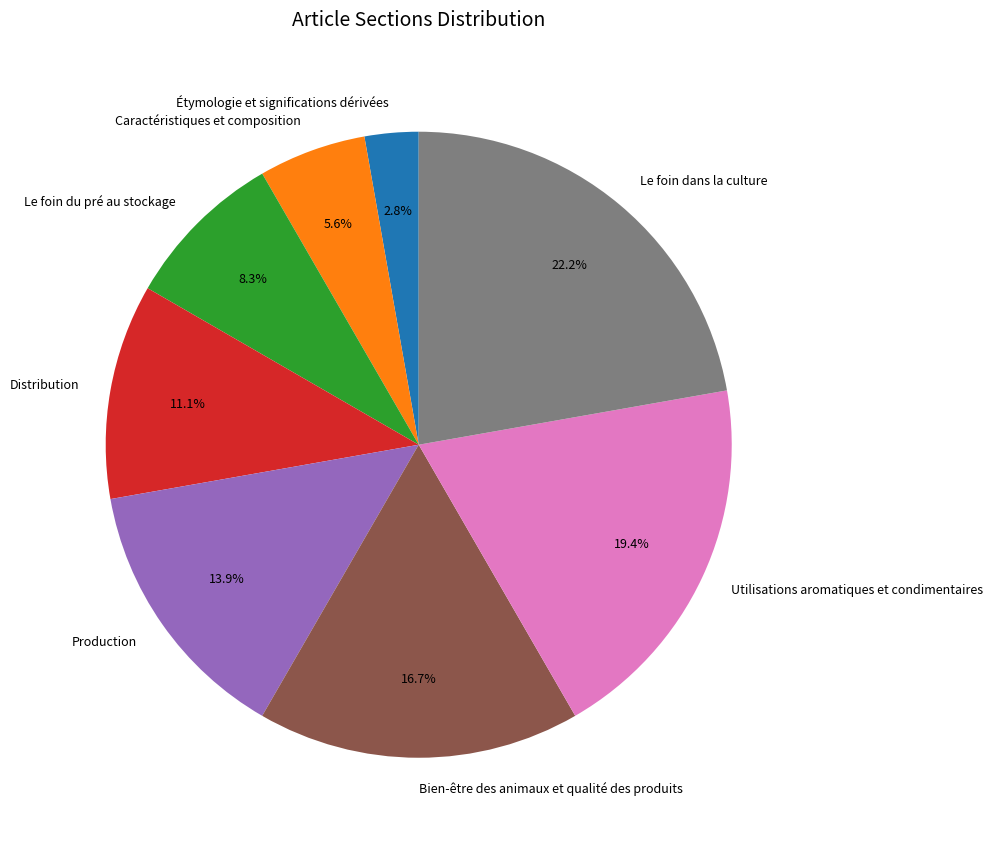

How many slices are in this pie chart?

8